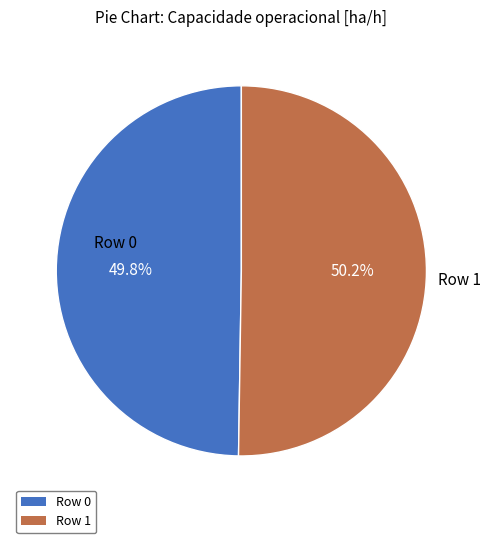

How many slices are in this pie chart?

2